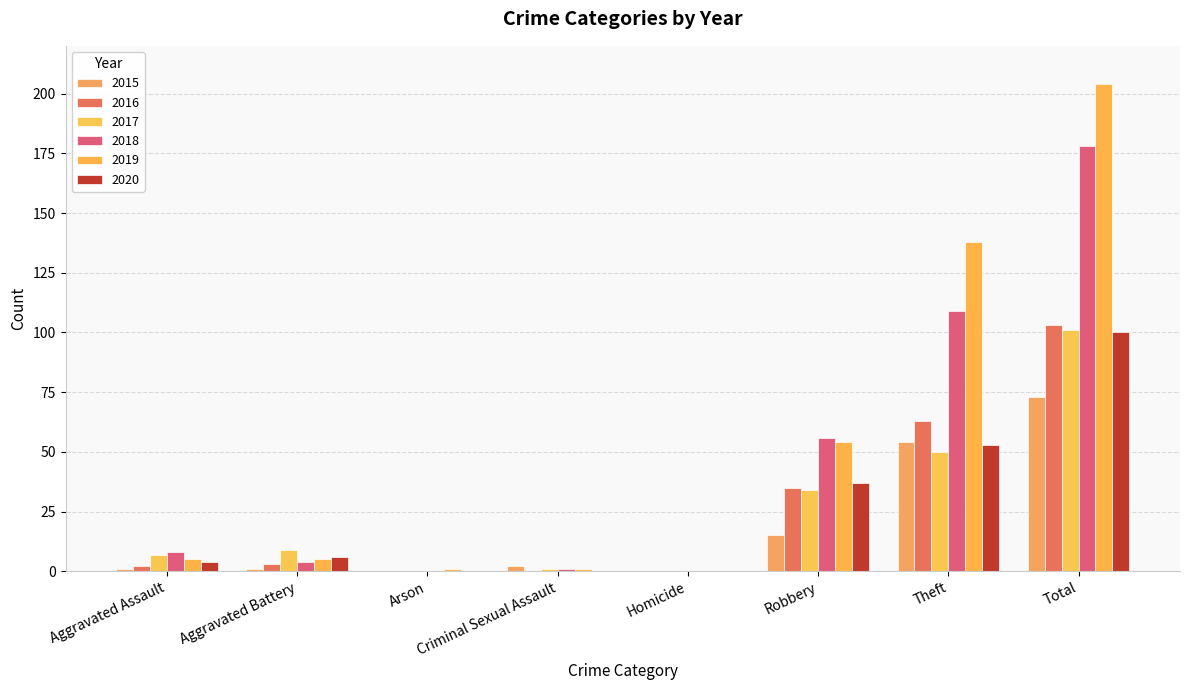

Which series has the largest total across all categories?

2019